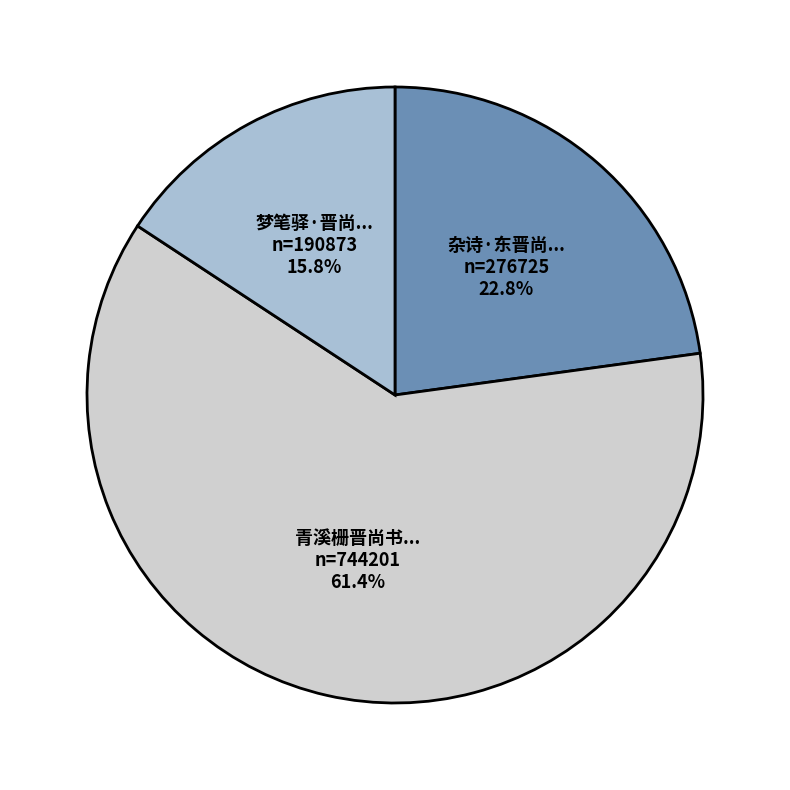

How many slices are in this pie chart?

3